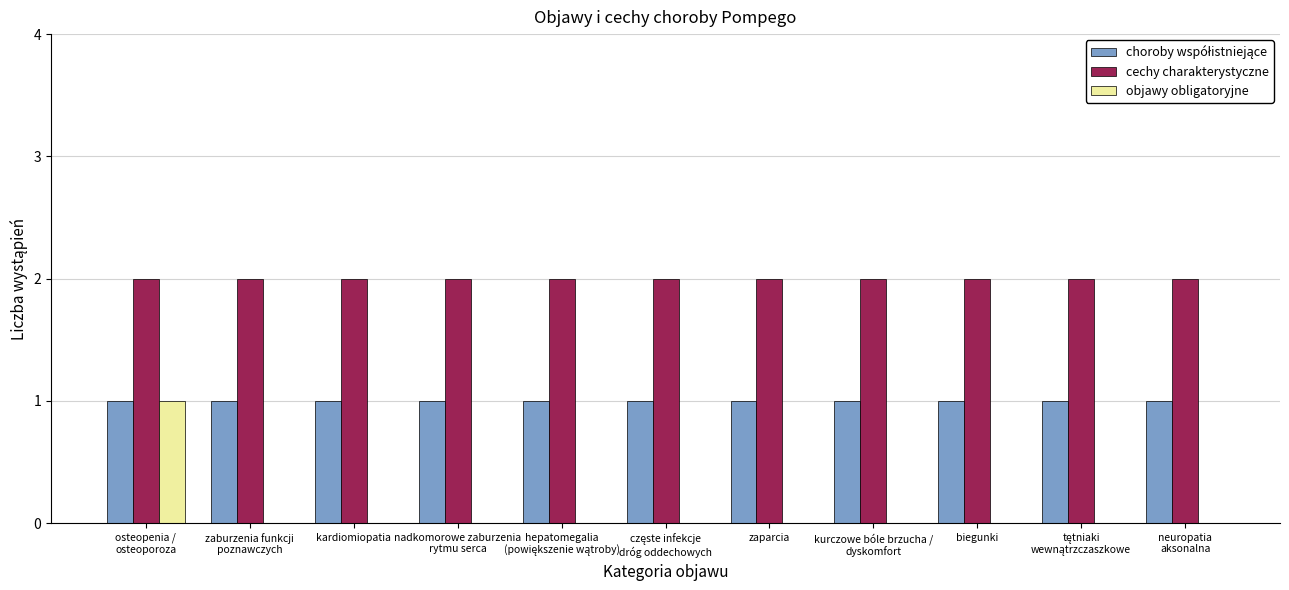

The cechy charakterystyczne series shows 1 at zaparcia. True or false?

False